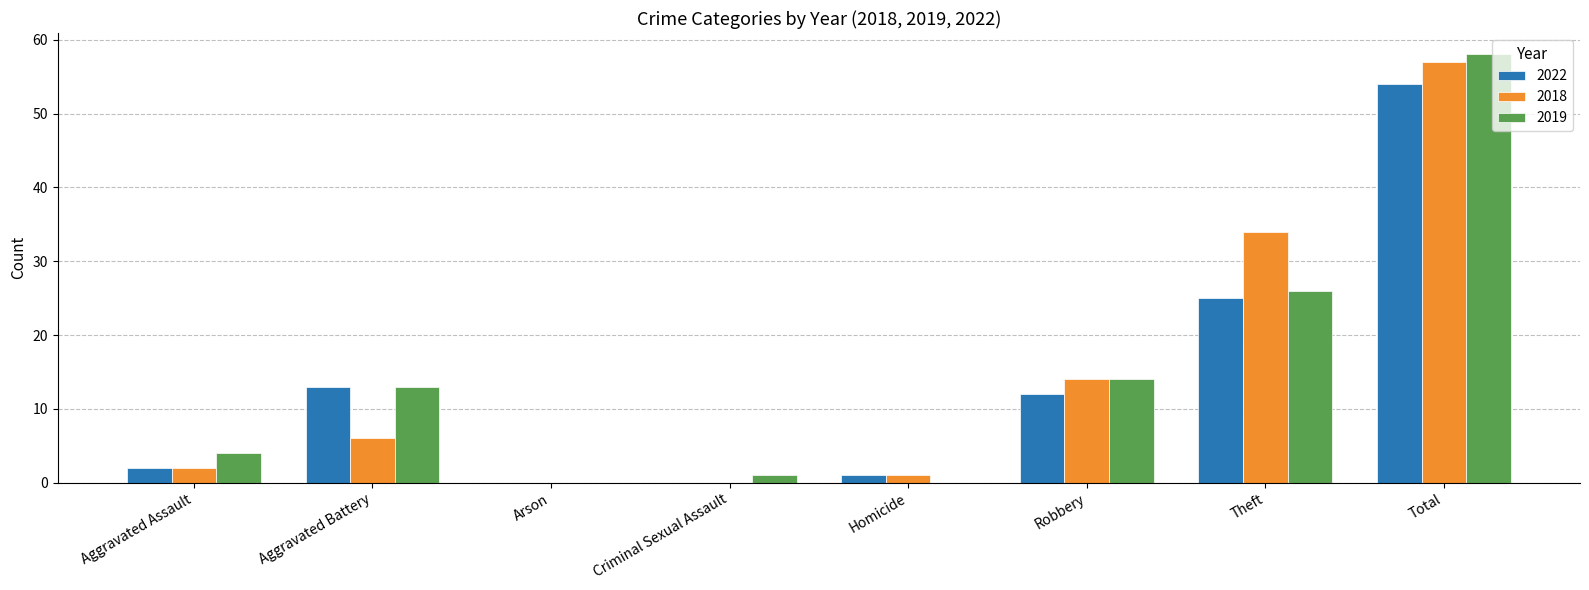

Is the value of 2019 at Homicide greater than the value of 2018 at Aggravated Assault?

No